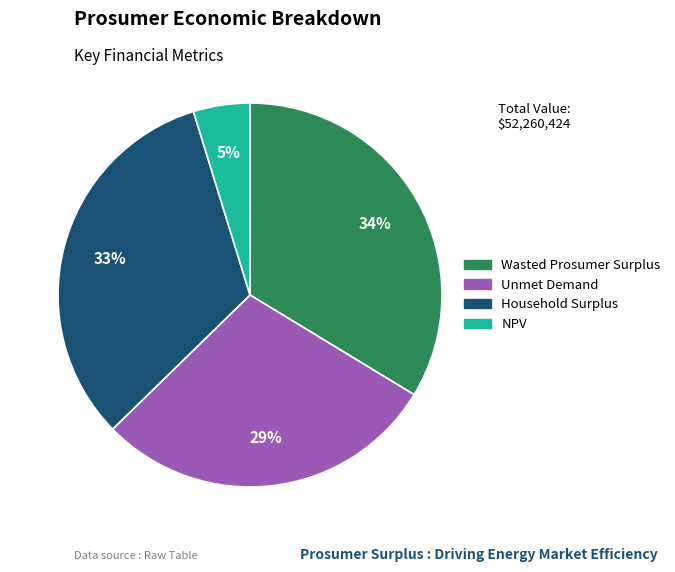

Rank the categories by value from highest to lowest.

Wasted Prosumer Surplus, Household Surplus, Unmet Demand, NPV